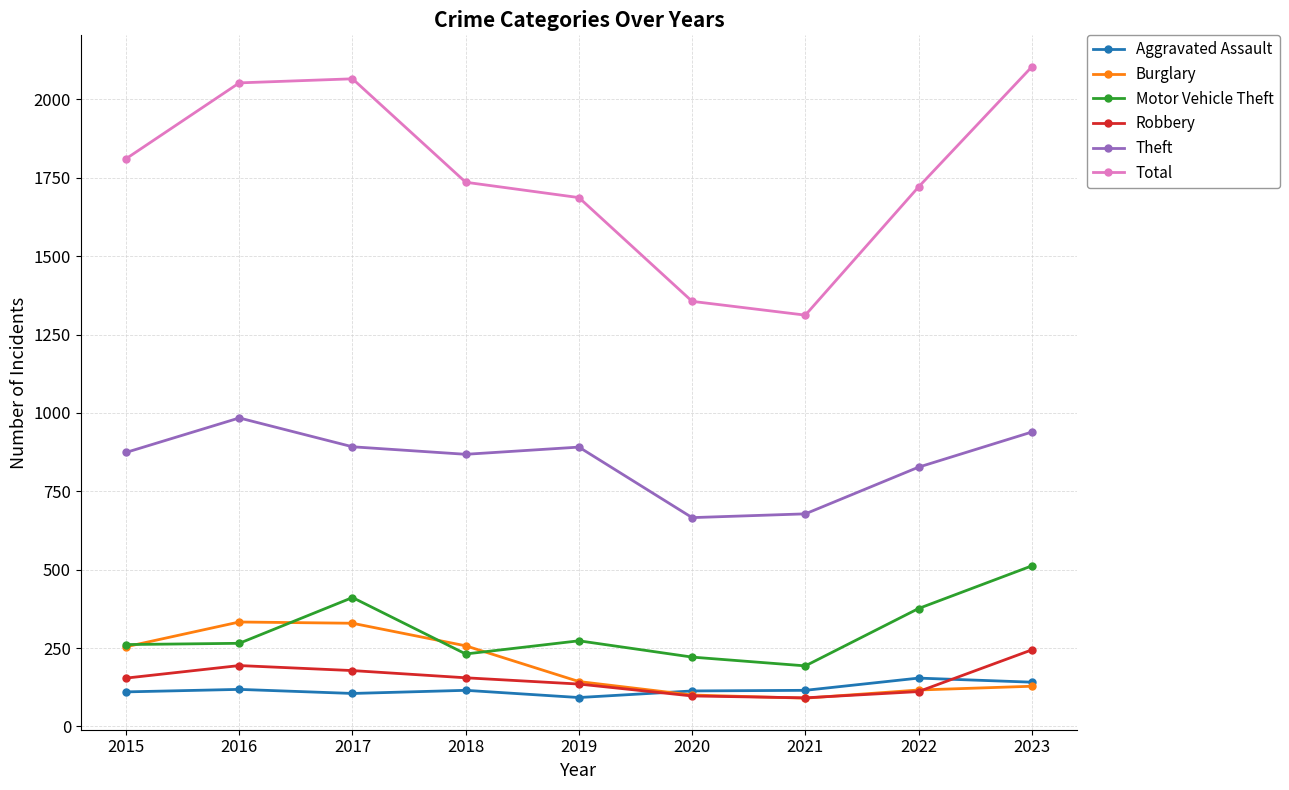

What is the value of the Motor Vehicle Theft point at the 8th from the left?

376